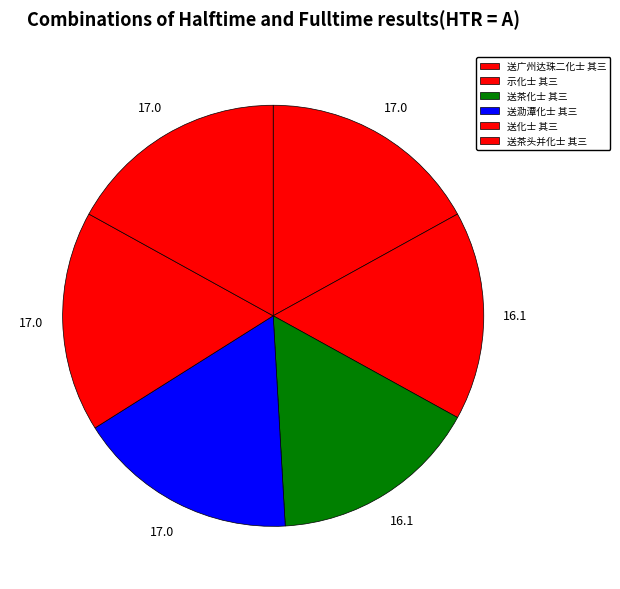

How much of the chart is everything except 送广州达珠二化士 其三?

83.0%